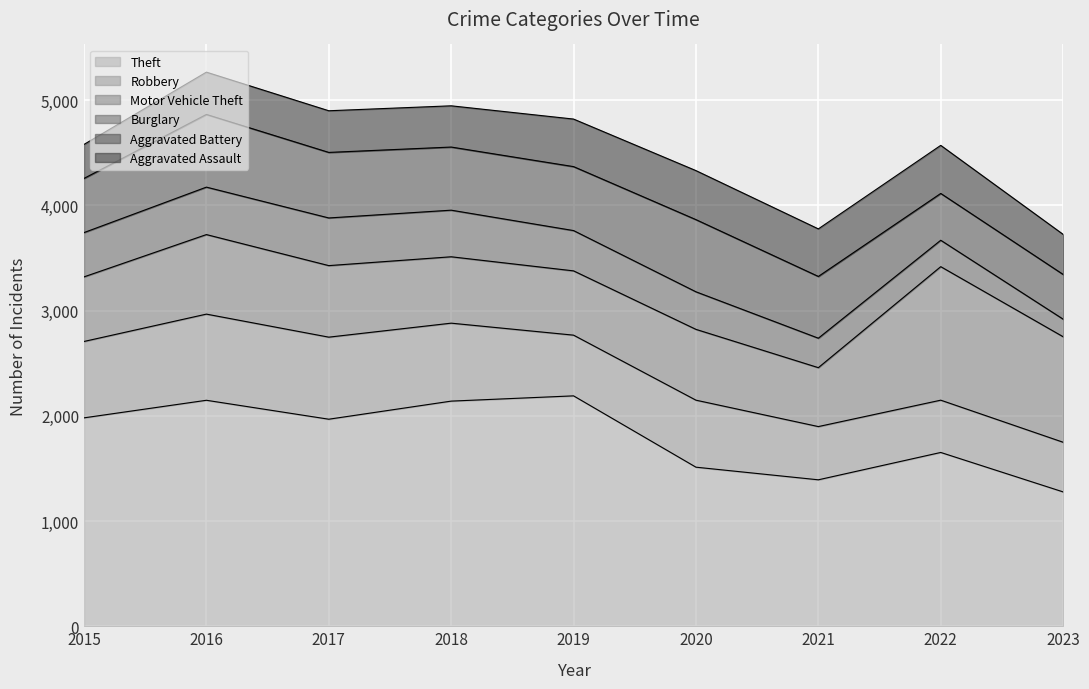

Which category has the lowest value in the Aggravated Battery series?

2023